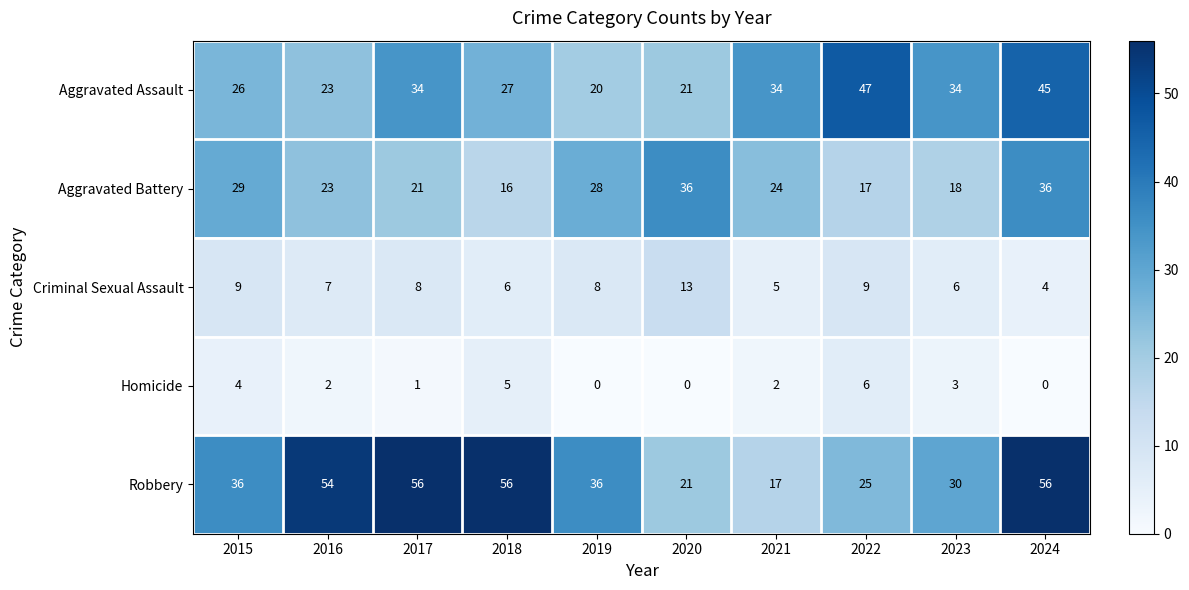

Is it true that Aggravated Battery equals 6 at 2016?

False